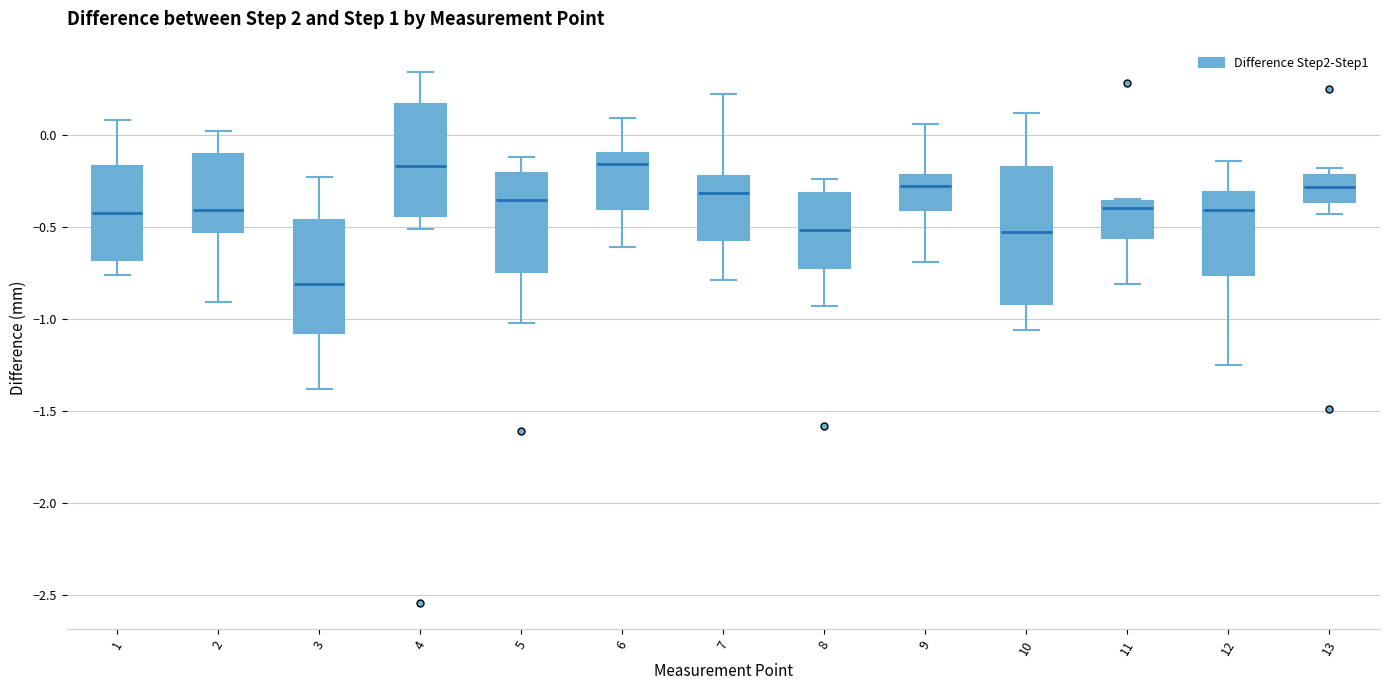

Reading left to right, transcribe this box plot: for each box, give where its median line is, the range the box spans, and where its two whiskers end, as read against the y-axis. The values are not printed on the chart, so give them approximately, as read against the axis.

1: median -0.40, box -0.70 to -0.15, whiskers -0.75 to 0.10
2: median -0.40, box -0.50 to -0.10, whiskers -0.90 to 0.00
3: median -0.80, box -1.05 to -0.45, whiskers -1.40 to -0.25
4: median -0.15, box -0.45 to 0.15, whiskers -0.50 to 0.35
5: median -0.35, box -0.75 to -0.20, whiskers -1.00 to -0.10
6: median -0.15, box -0.40 to -0.10, whiskers -0.60 to 0.10
7: median -0.30, box -0.55 to -0.20, whiskers -0.80 to 0.20
8: median -0.50, box -0.70 to -0.30, whiskers -0.95 to -0.25
9: median -0.30, box -0.40 to -0.20, whiskers -0.70 to 0.05
10: median -0.50, box -0.90 to -0.15, whiskers -1.05 to 0.10
11: median -0.40, box -0.55 to -0.35, whiskers -0.80 to -0.35
12: median -0.40, box -0.75 to -0.30, whiskers -1.25 to -0.15
13: median -0.30, box -0.35 to -0.20, whiskers -0.45 to -0.20 (just above the box's upper edge)